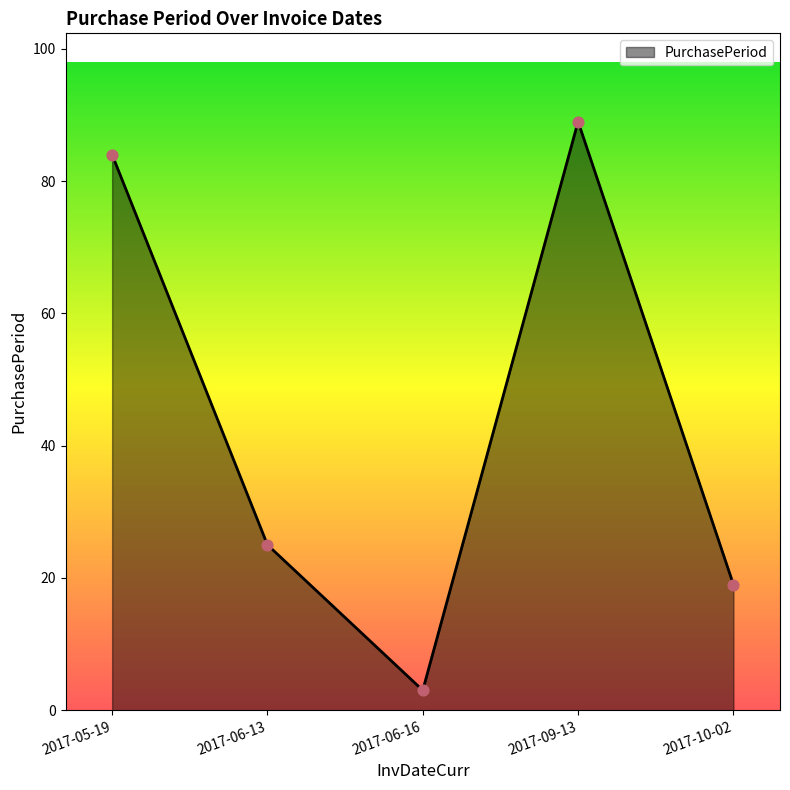

What is the ratio of the value at 2017-06-13 to the value at 2017-10-02?

1.3